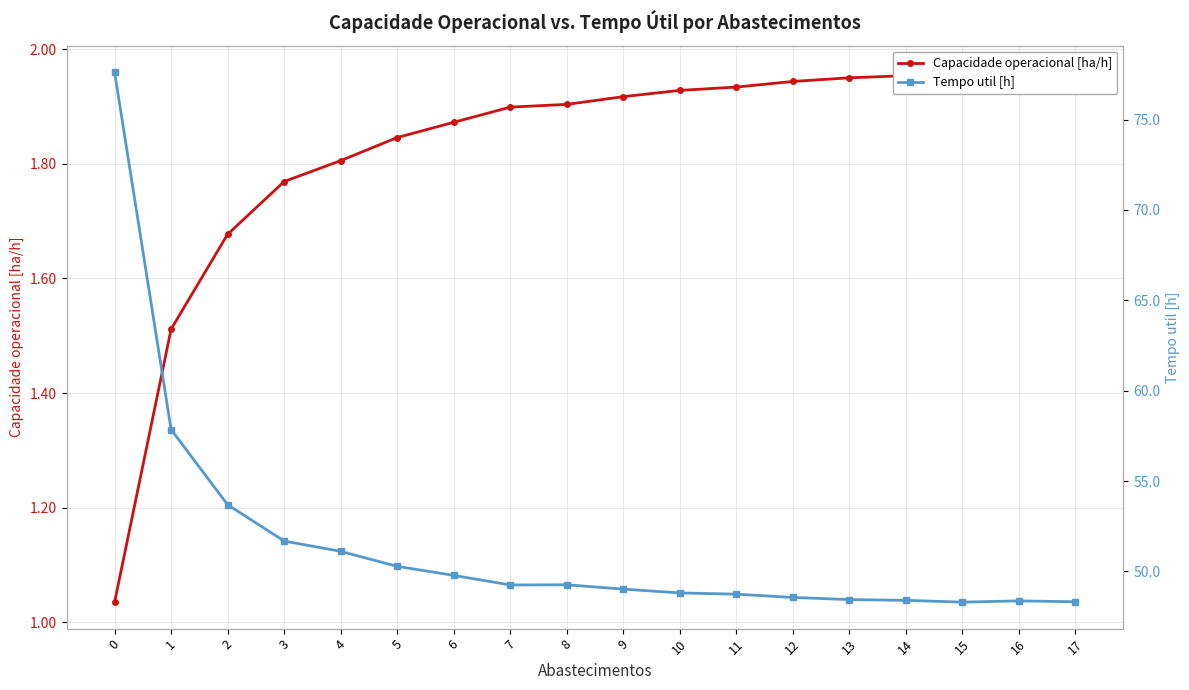

True or false: Capacidade operacional [ha/h] has more than 0 points higher than both neighbors.

True